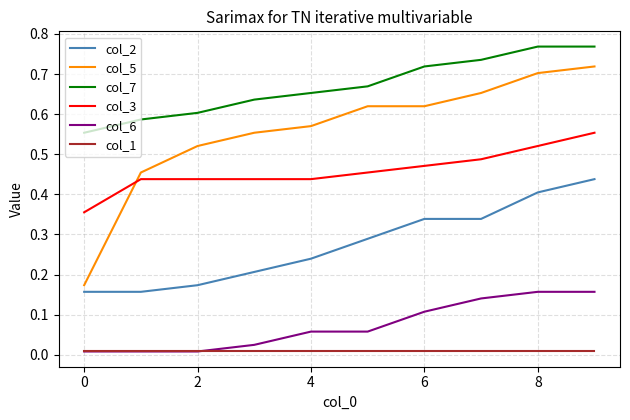

True or false: col_3 and col_7 cross at least once.

False